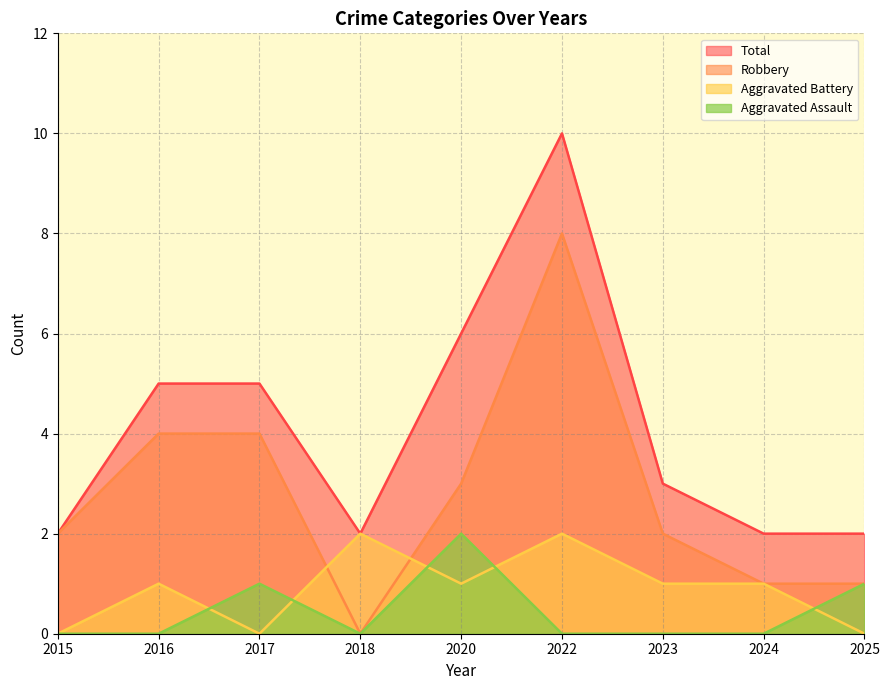

Reading left to right, list all the values displayed in this chart.

Aggravated Assault: 0	0	1	0	2	0	0	0	1
Aggravated Battery: 0	1	0	2	1	2	1	1	0
Robbery: 2	4	4	0	3	8	2	1	1
Total: 2	5	5	2	6	10	3	2	2